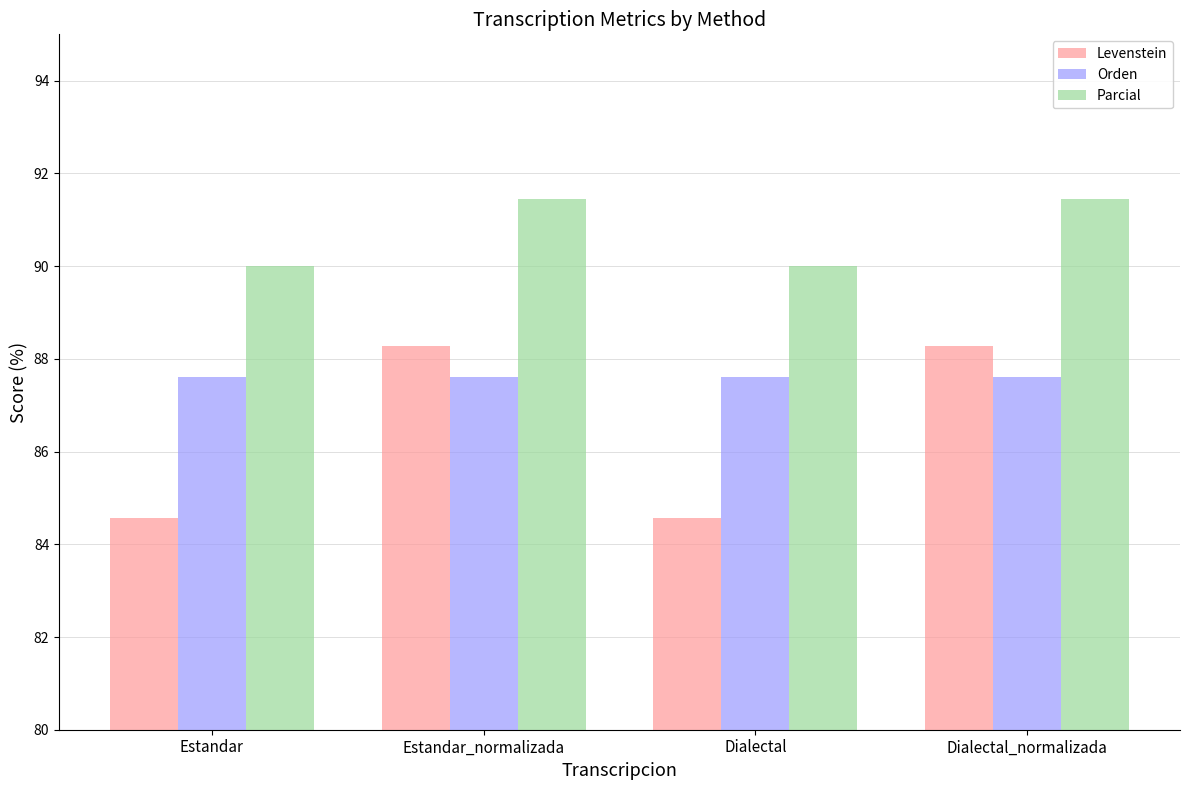

What is the maximum value shown in the chart?

91.5